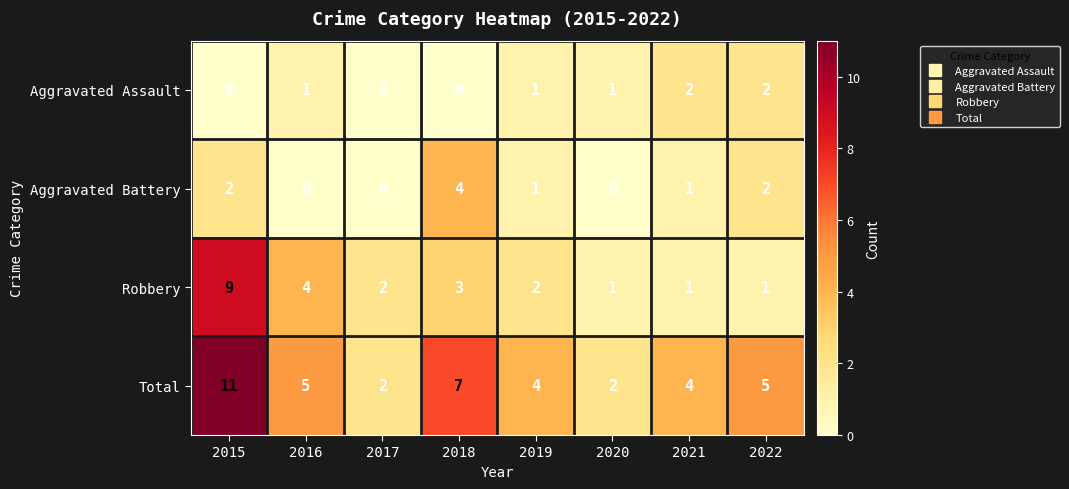

What is the spread (max minus min) of values at 2018?

7